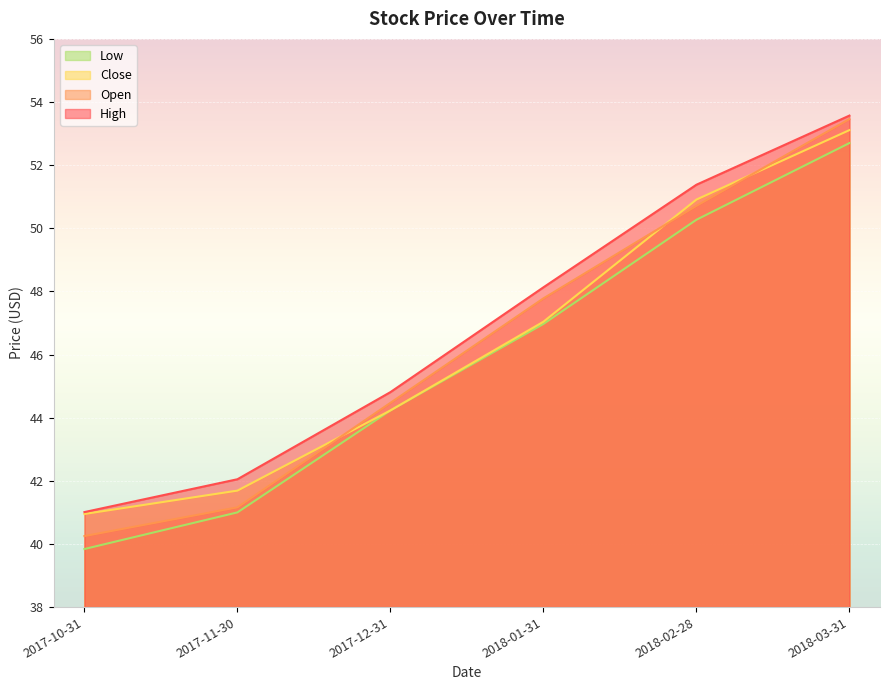

The value of Close at 2018-01-31 is 29.5. True or false?

False